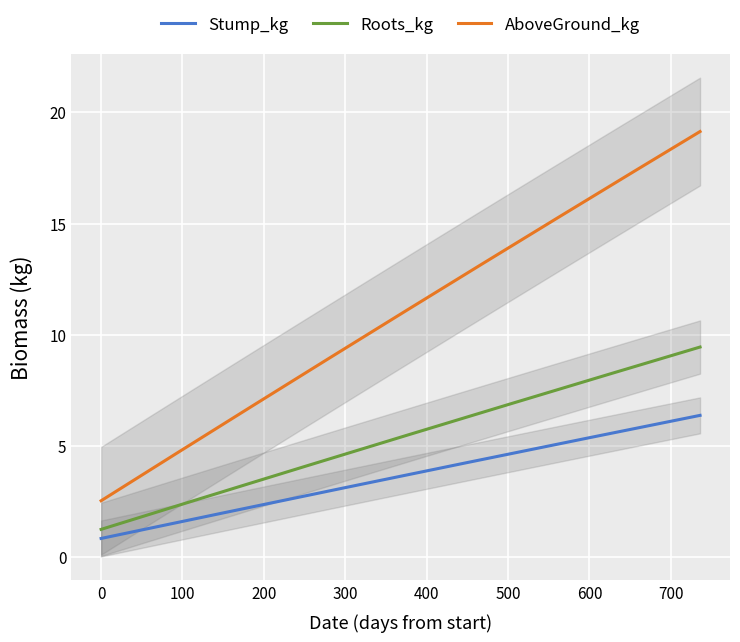

True or false: AboveGround_kg and Stump_kg cross at least once.

False